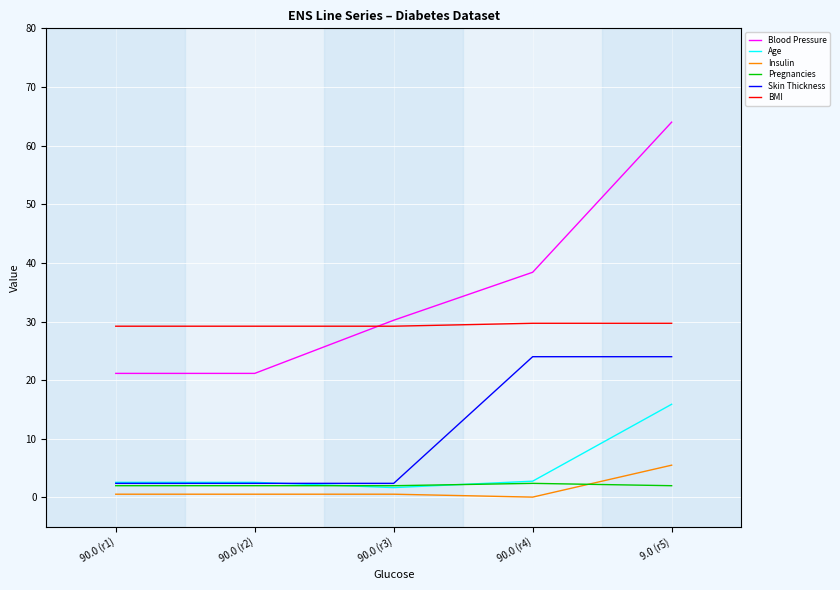

What is the maximum value for Age?

15.9